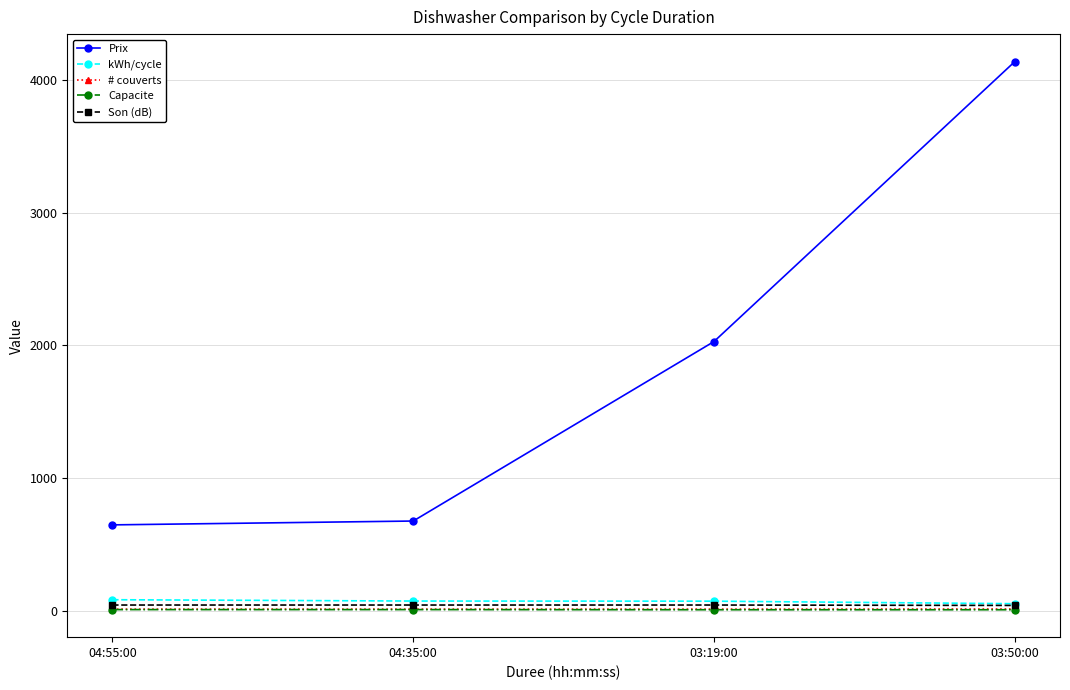

At how many categories does at least one series exceed 85?

4